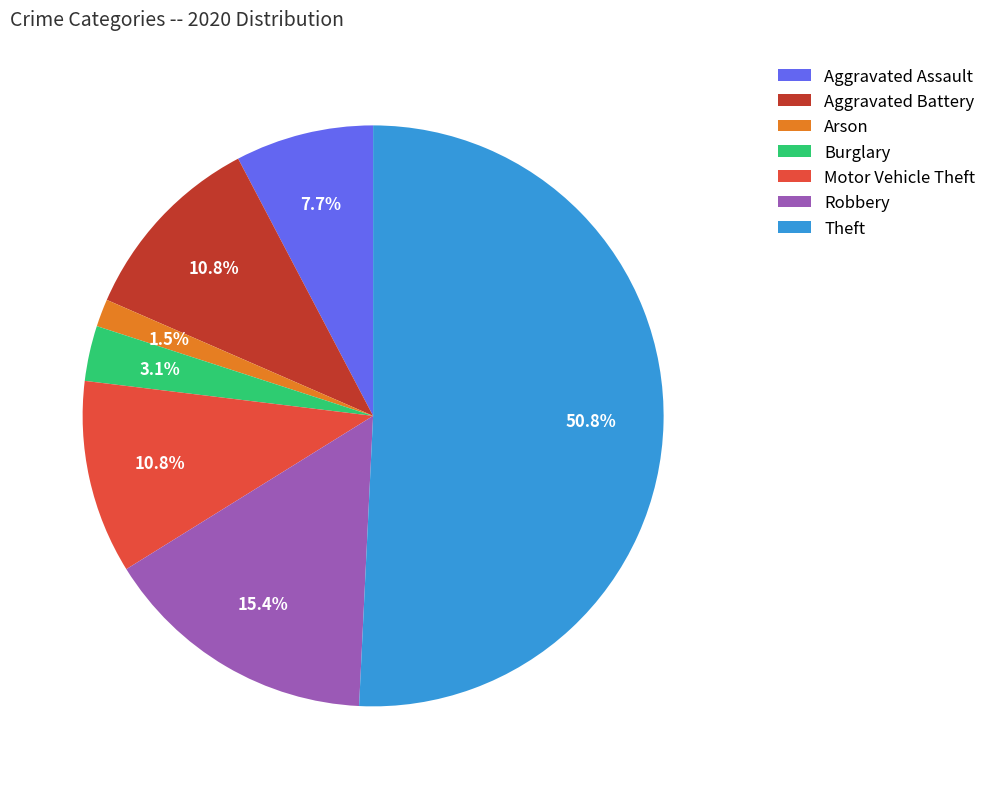

Do Burglary and Theft together represent more than half of the pie?

Yes